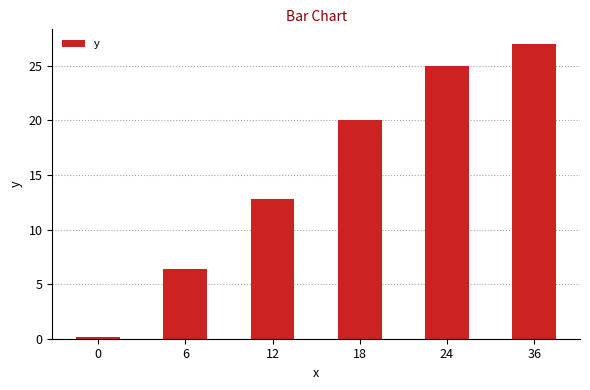

What is the difference between the second highest and minimum values?

24.8